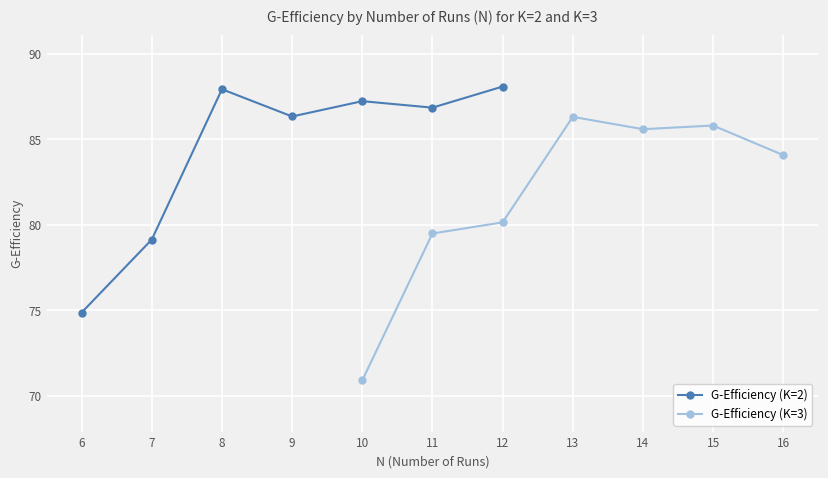

At which category does G-Efficiency (K=2) reach its first local valley?

9